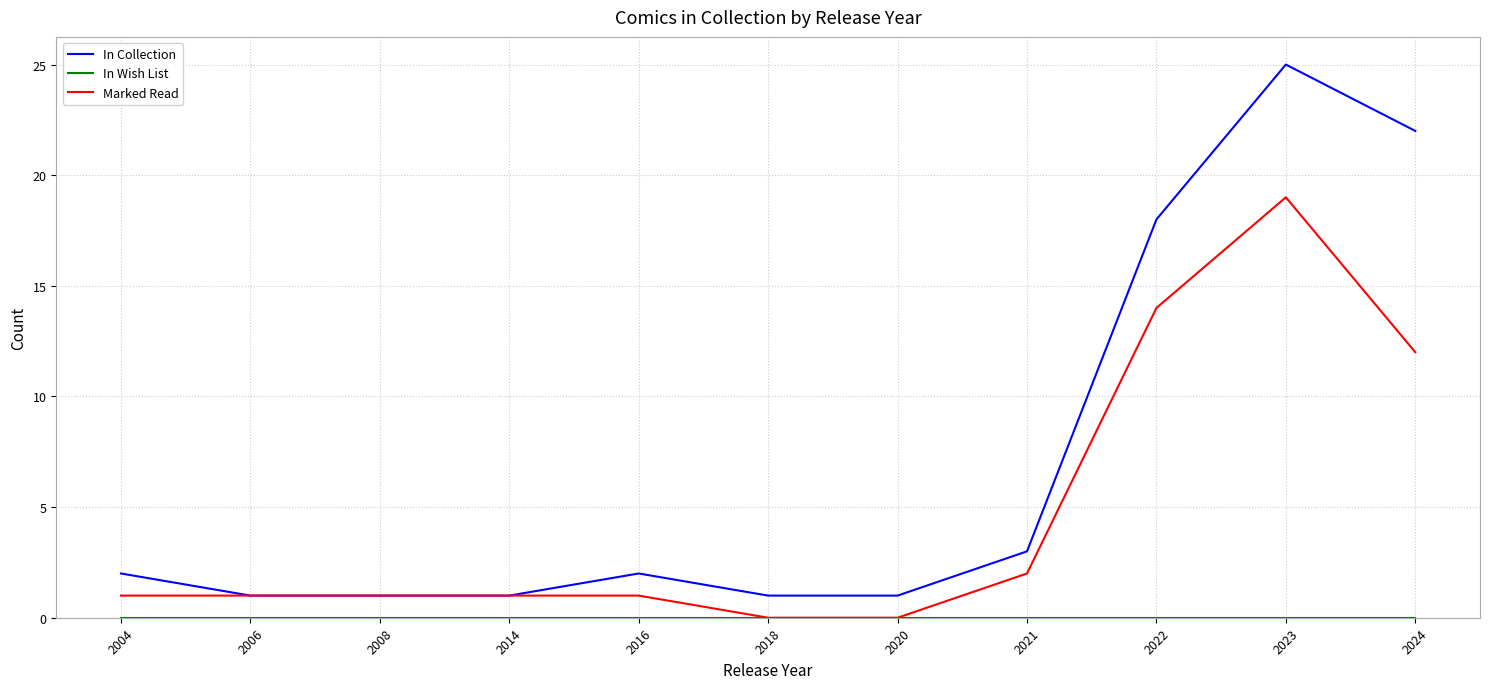

At which category is the sum across all series the highest?

2023